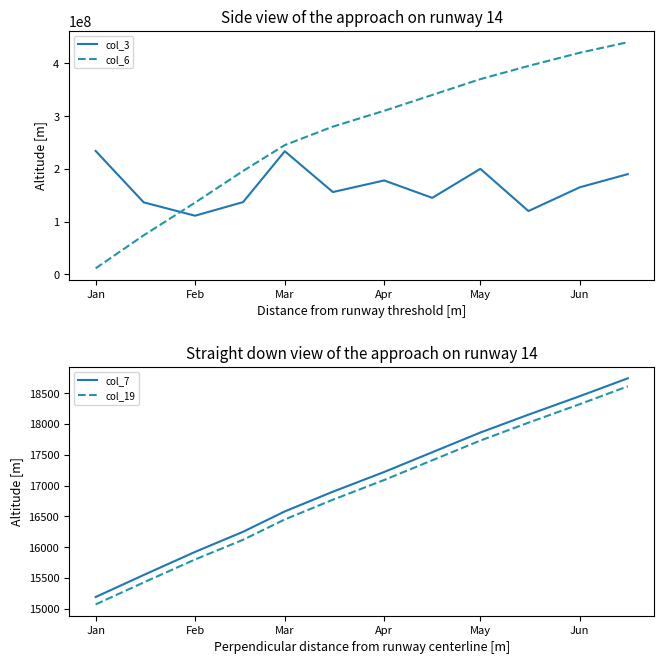

True or false: col_19 and col_6 cross at least once.

False